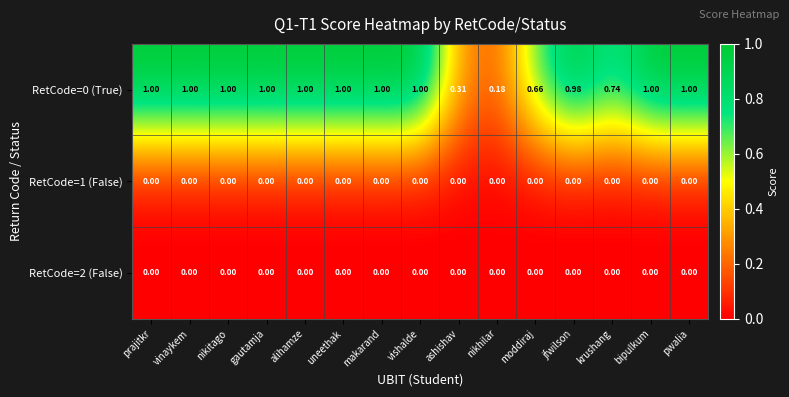

Is the value of RetCode=0 (True) at alihamze greater than the value of RetCode=1 (False) at jfwilson?

Yes